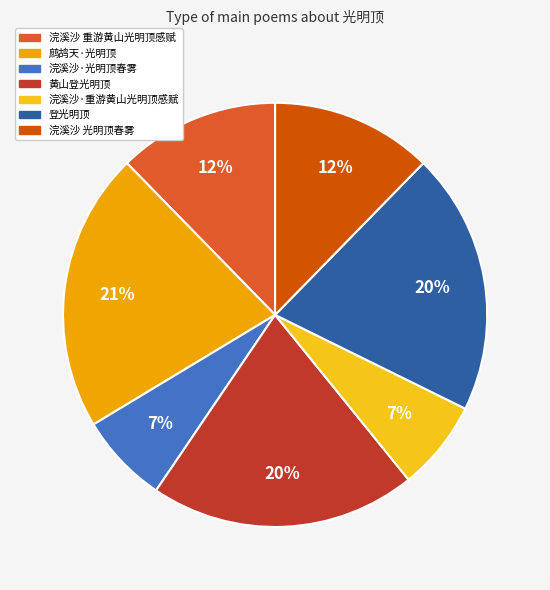

Between 黄山登光明顶 and 鹧鸪天·光明顶, which is larger?

鹧鸪天·光明顶